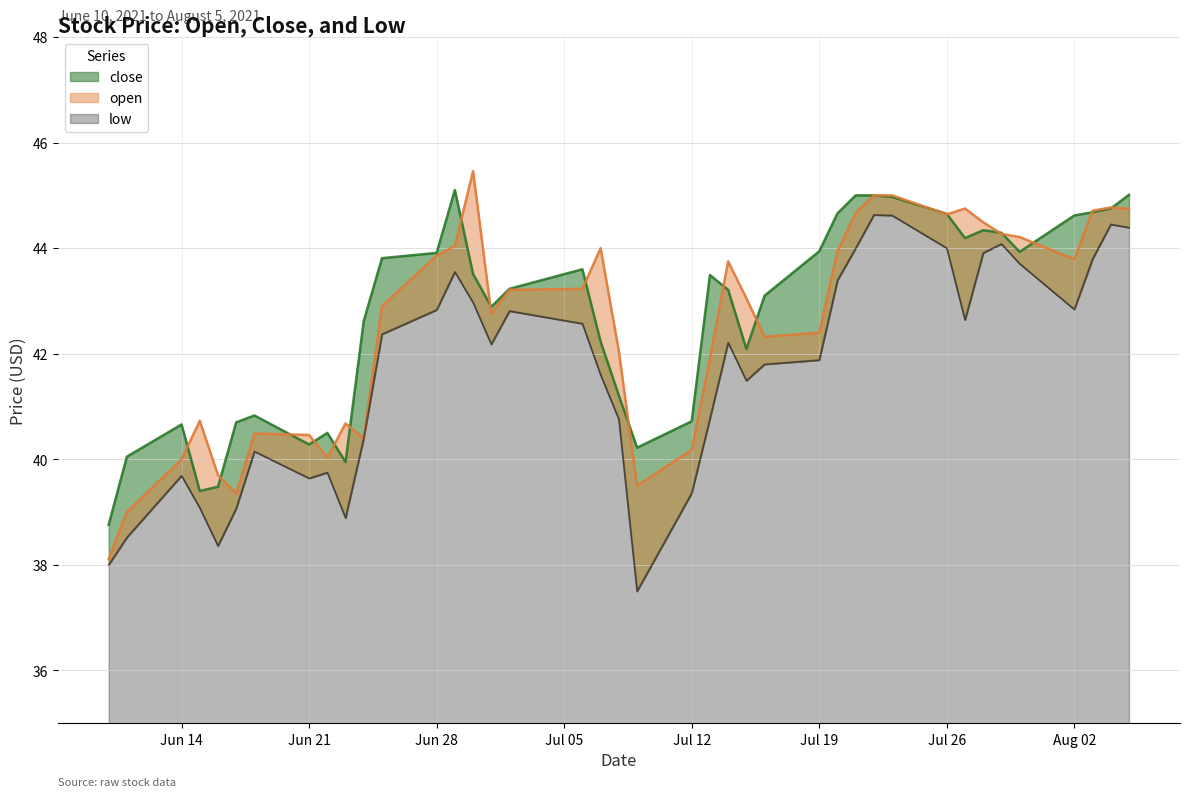

Where is the first local minimum for close?

2021-06-15